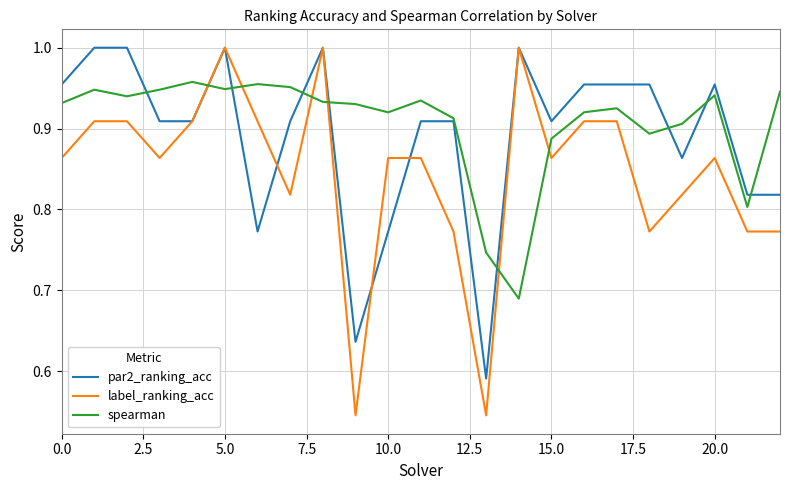

Rank the series by their average value, from lowest to highest.

label_ranking_acc, par2_ranking_acc, spearman